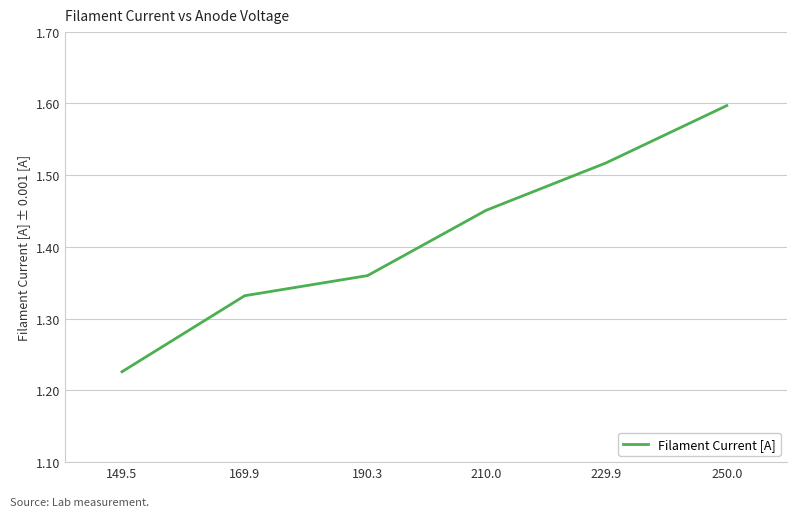

List the labels in order of value, smallest first.

149.5, 169.9, 190.3, 210.0, 229.9, 250.0